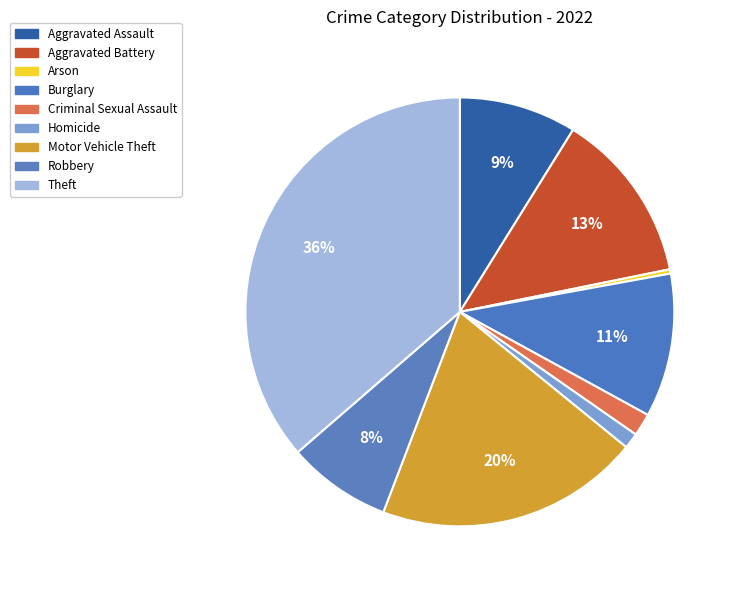

Rank the categories by value from lowest to highest.

Arson, Homicide, Criminal Sexual Assault, Robbery, Aggravated Assault, Burglary, Aggravated Battery, Motor Vehicle Theft, Theft